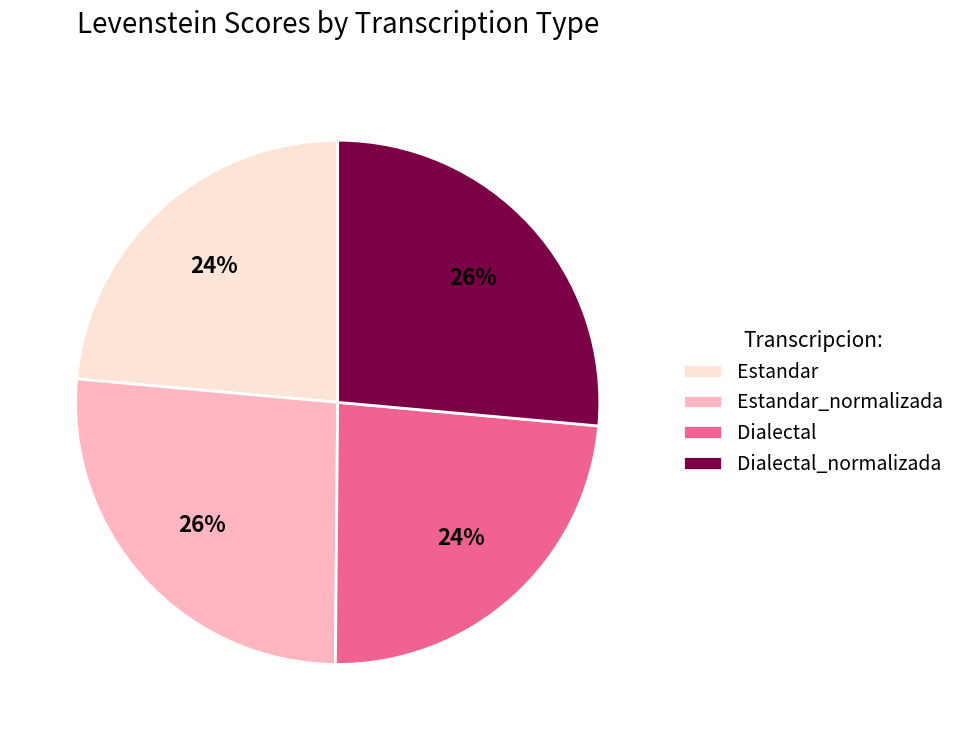

To the nearest percent, what is the combined percentage of Dialectal and Estandar_normalizada?

50%